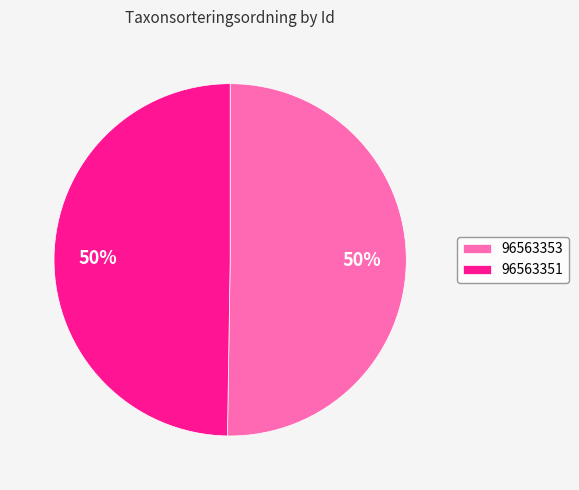

To the nearest percent, what is the average slice percentage?

50%